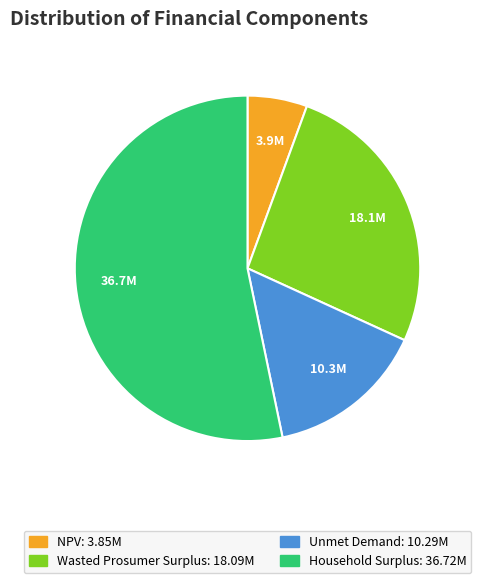

Do NPV and Wasted Prosumer Surplus together represent more than half of the pie?

No